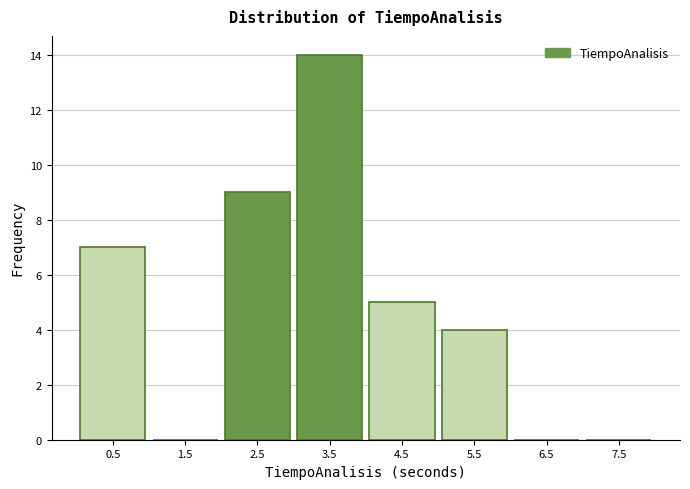

Reading left to right, list all the values displayed in this chart.

0.5=7	1.5=0	2.5=9	3.5=14	4.5=5	5.5=4	6.5=0	7.5=0